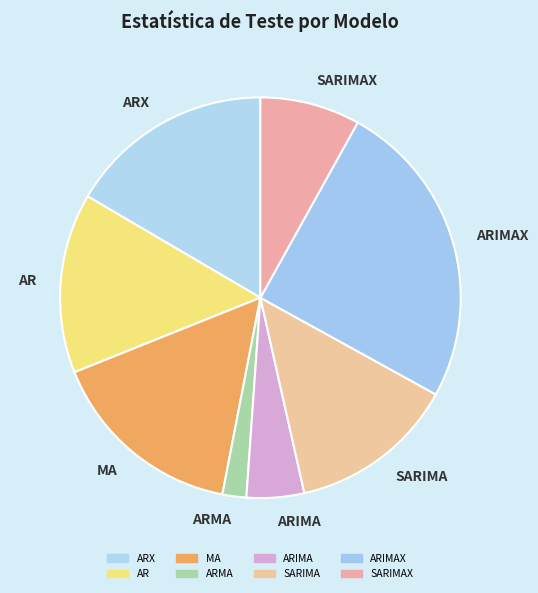

Is AR the majority of the pie?

No